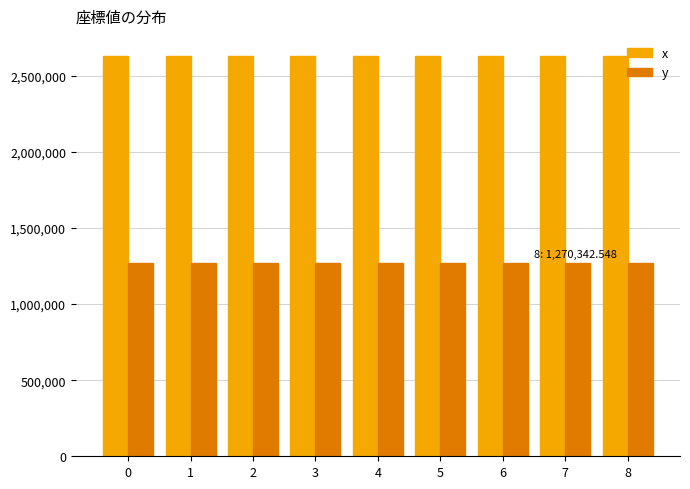

What is the maximum value shown in the chart?

2629740.9